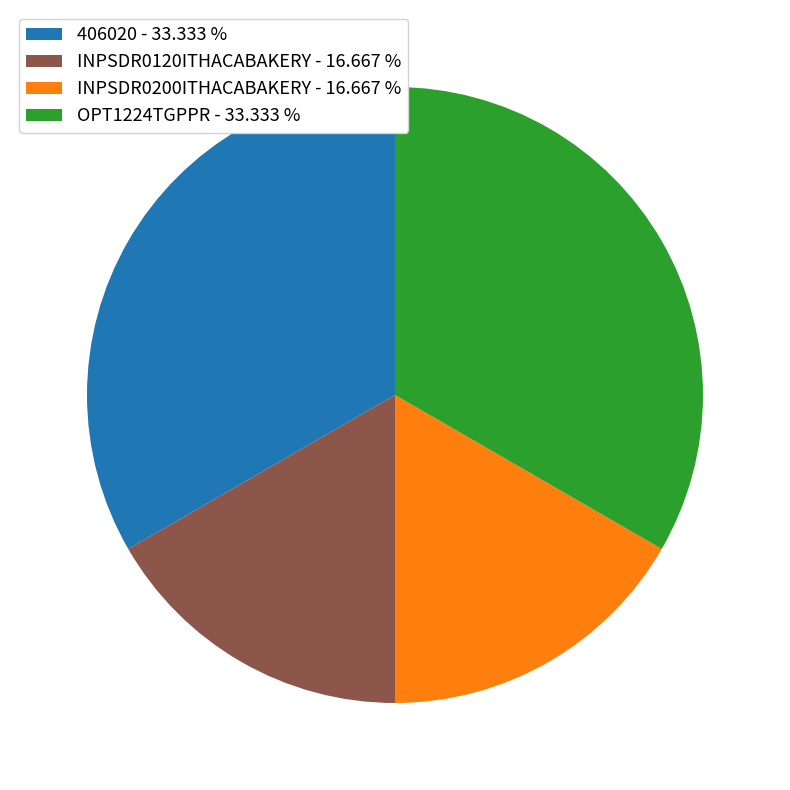

What is the ratio of the value at INPSDR0120ITHACABAKERY - 16.667 % to the value at OPT1224TGPPR - 33.333 %?

0.5